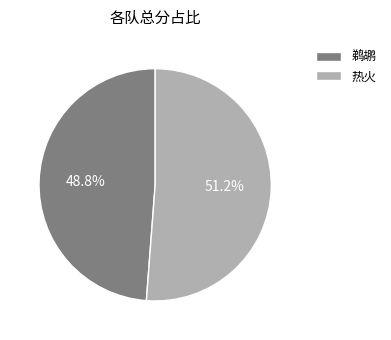

What percentage is NOT represented by 热火?

48.8%